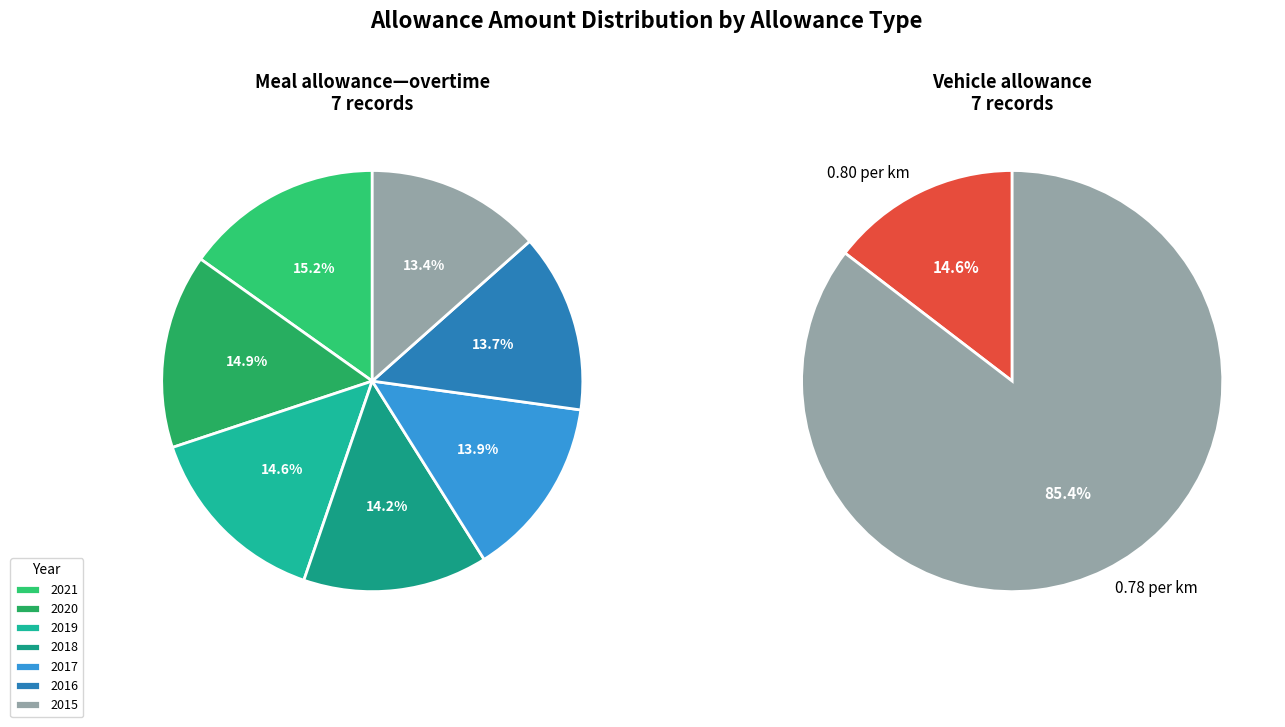

What percentage is the 2018 slice, to the nearest percent?

14%